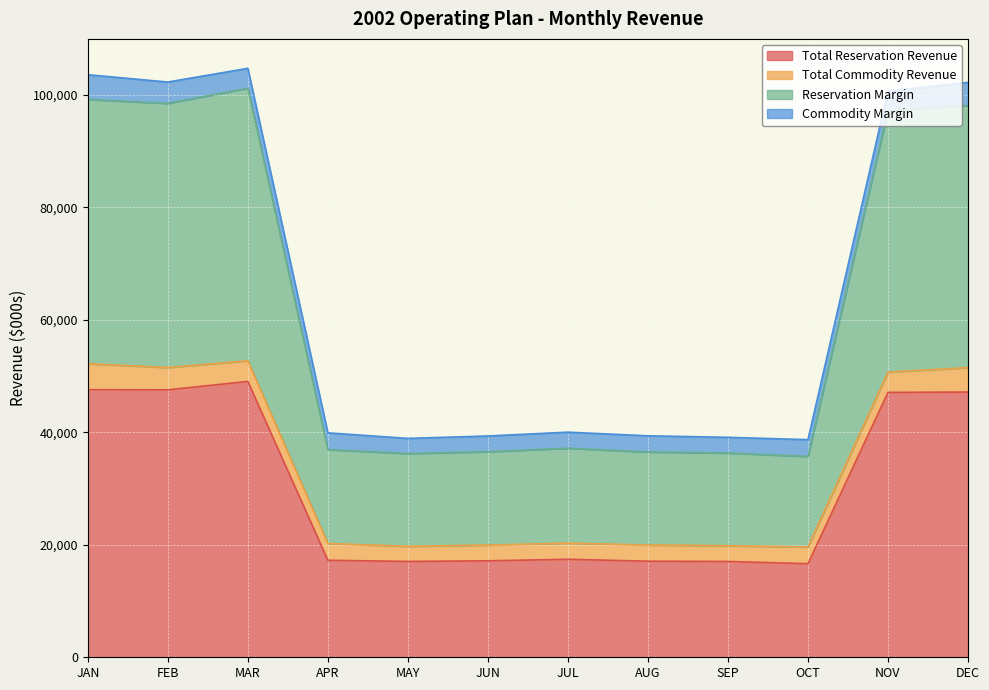

Which series has the largest total across all categories?

Reservation Margin